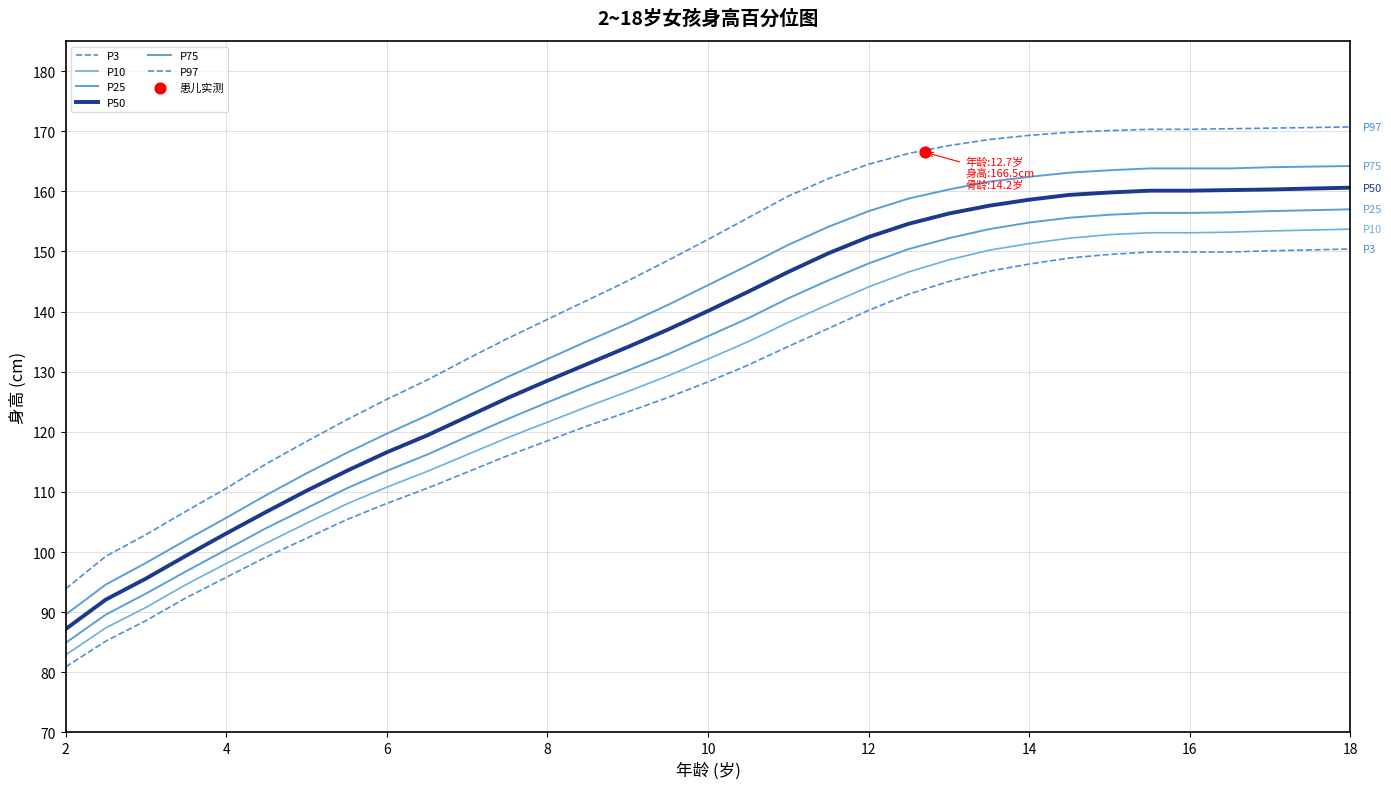

At how many categories does at least one series exceed 142?

18